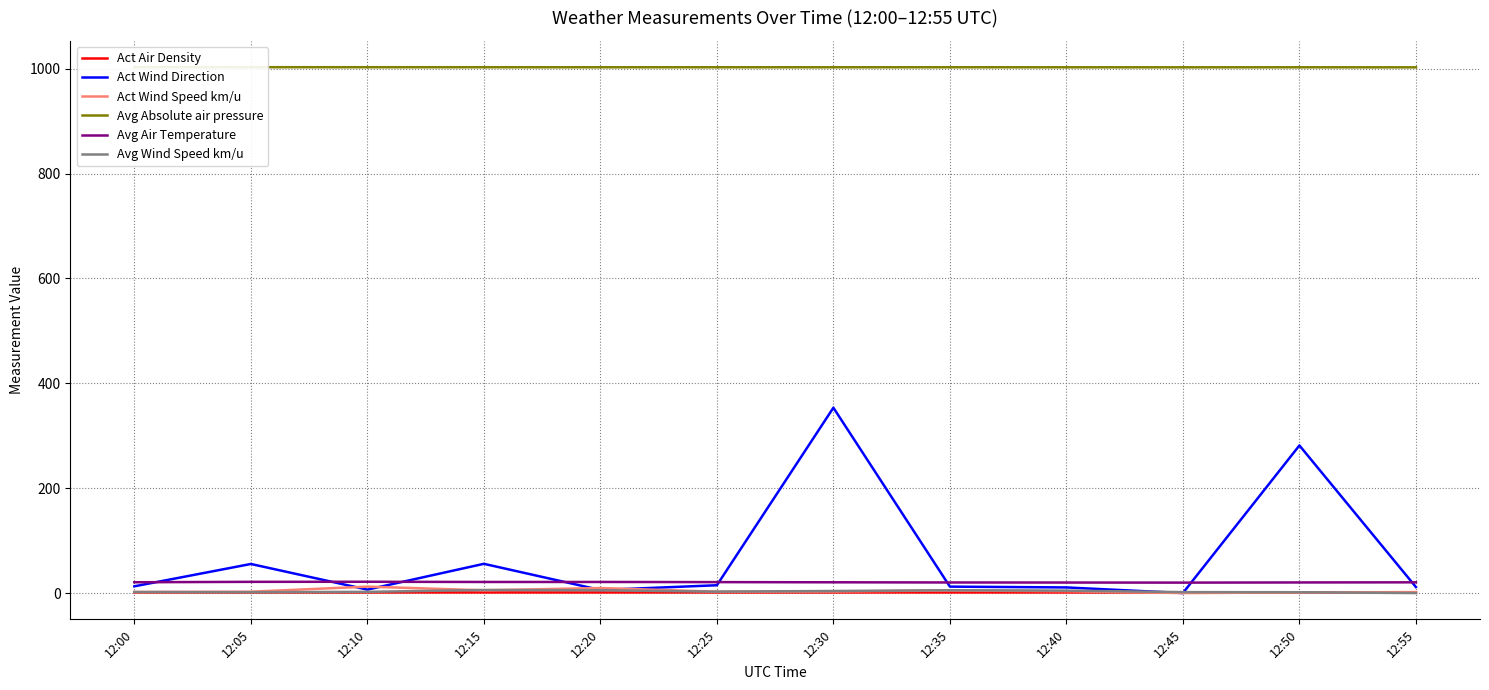

What are all the series names shown in the legend?

Act Air Density, Act Wind Direction, Act Wind Speed km/u, Avg Absolute air pressure, Avg Air Temperature, Avg Wind Speed km/u